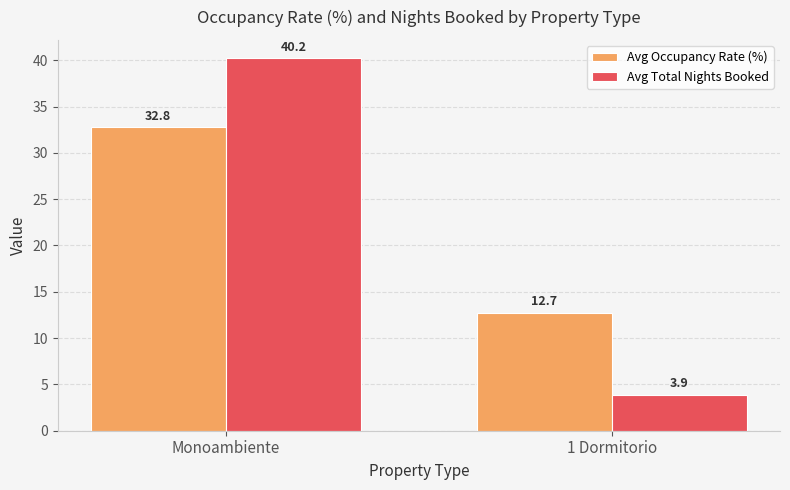

What are all the series names shown in the legend?

Avg Occupancy Rate (%), Avg Total Nights Booked